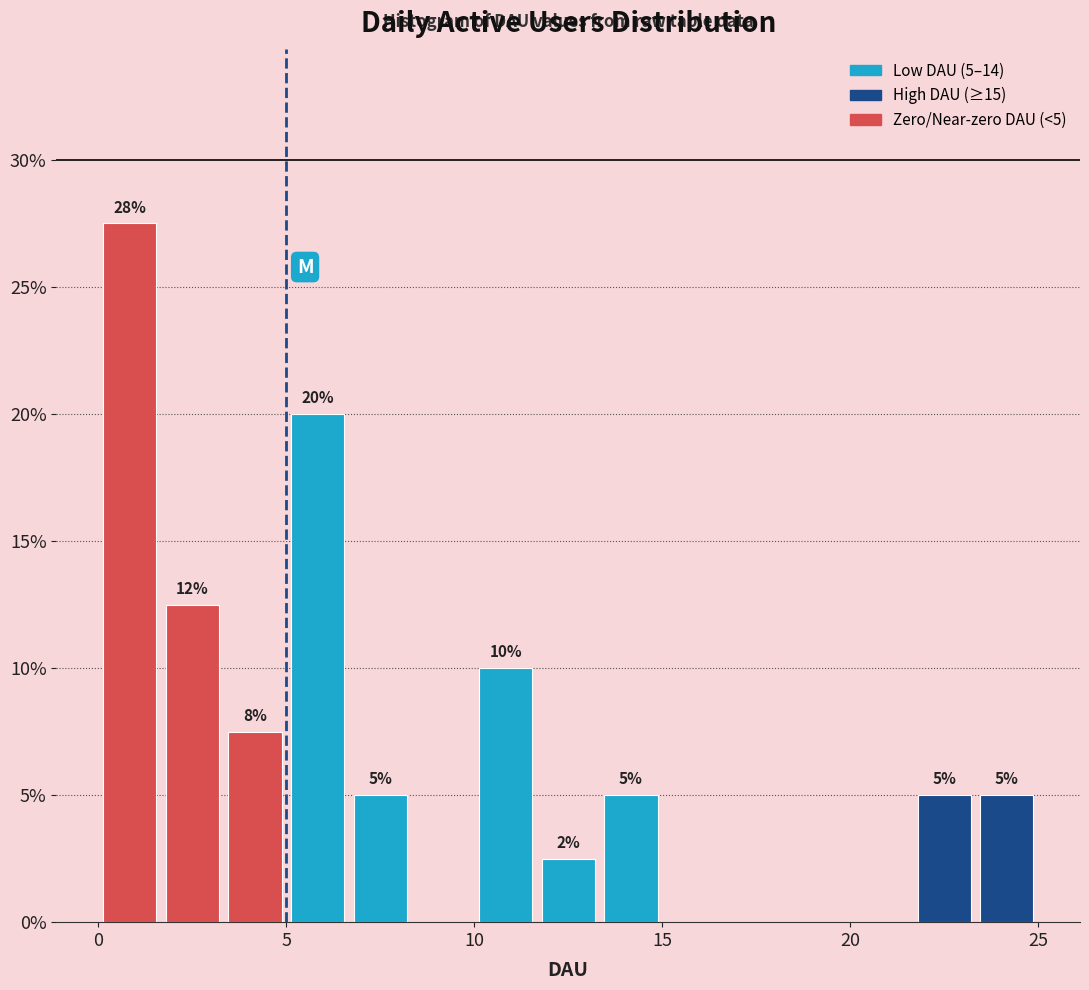

Around what value on the x-axis is the tallest bar? Give the approximate position of its centre, as read against the axis.

1.0